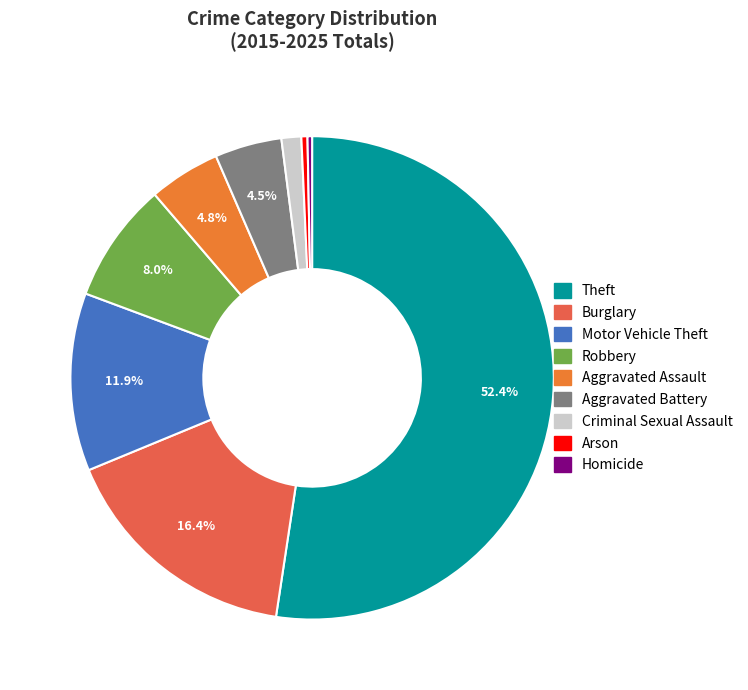

Count the number of slices in the pie.

9